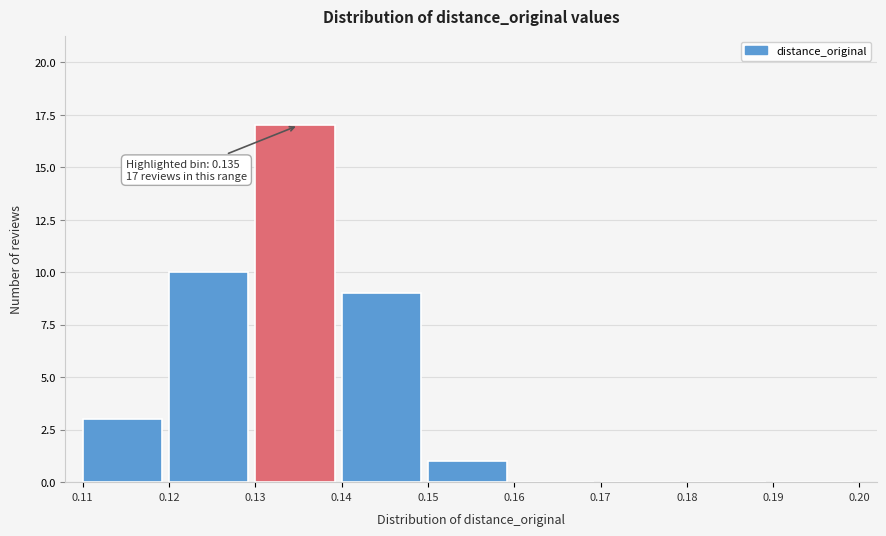

Which range on the x-axis has the tallest bar?

0.13 to 0.14